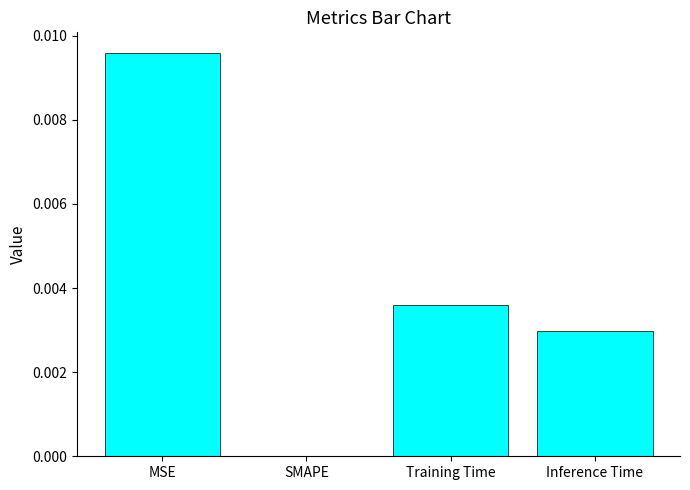

The chart shows a value of 0.0 at Inference Time. True or false?

True